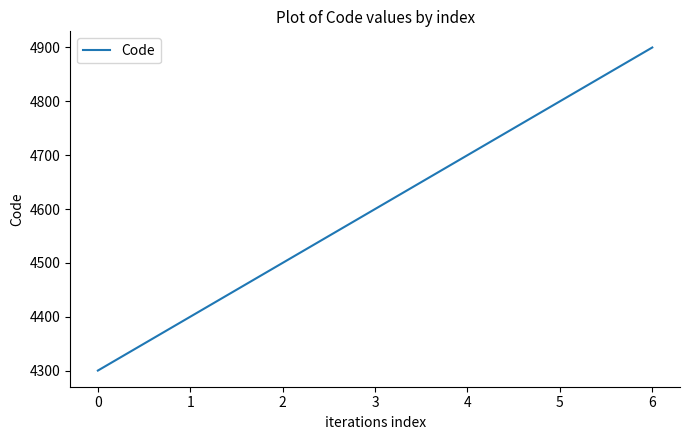

What is the ratio of the value at 6 to the value at 0?

1.1